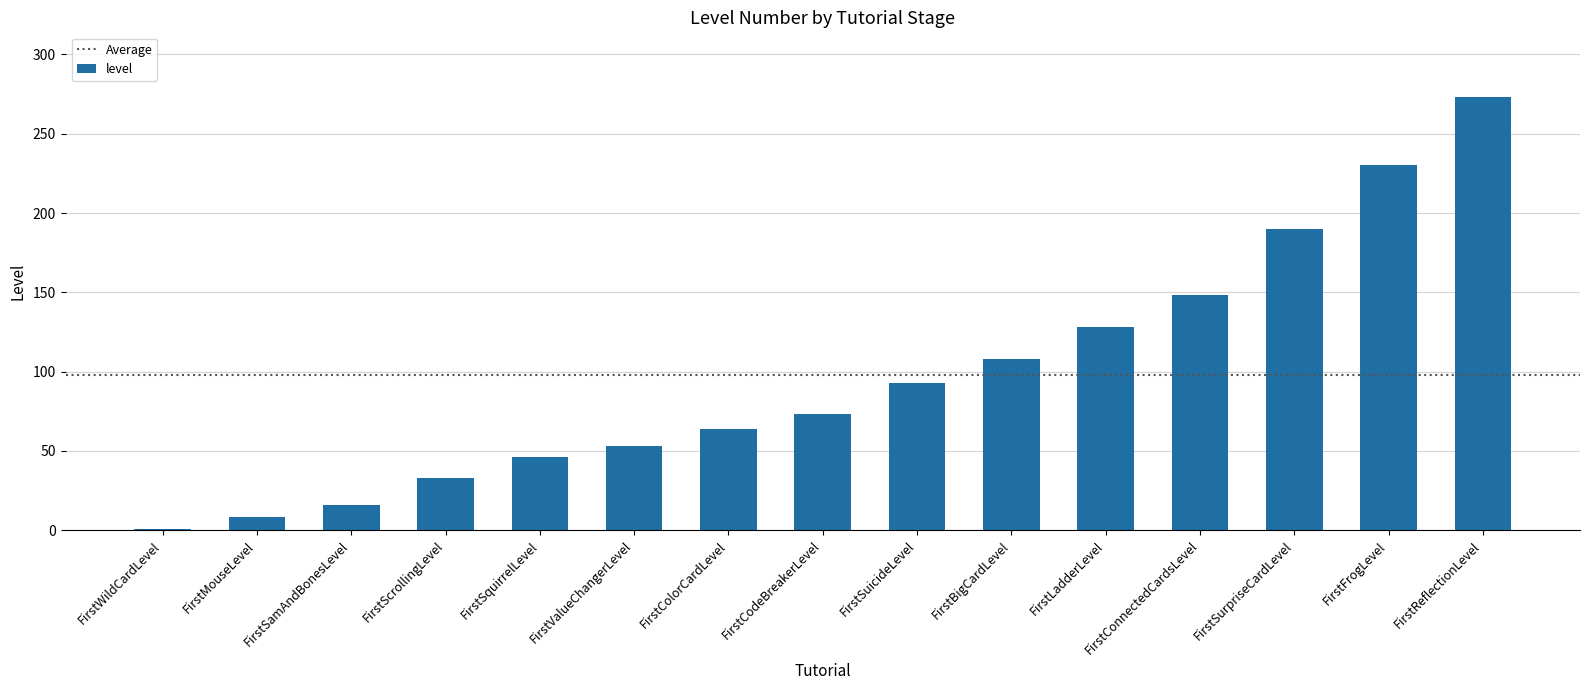

Which category has the lowest value across all series?

FirstWildCardLevel